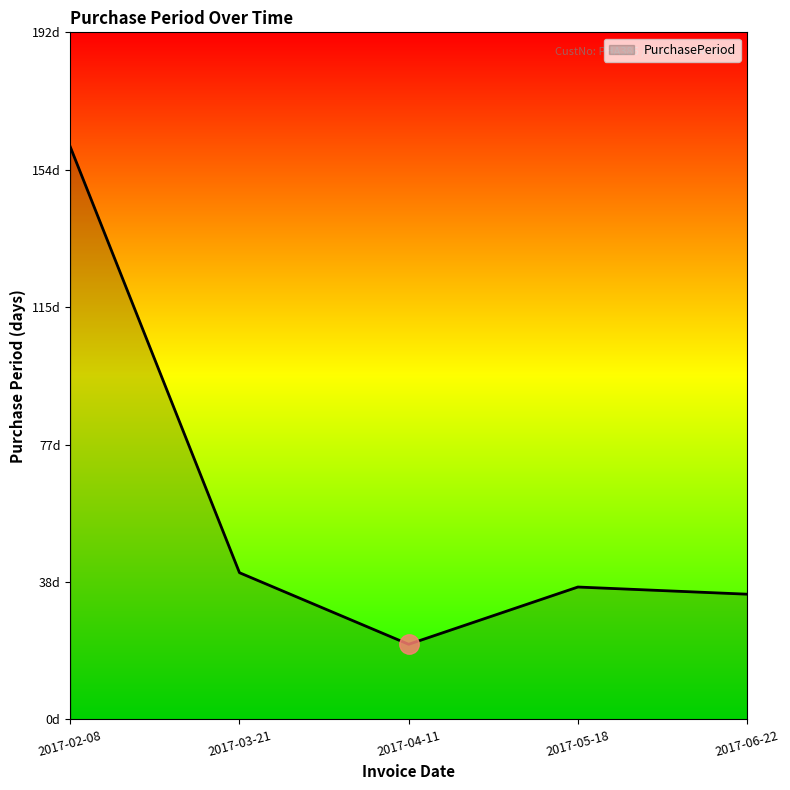

What is the value of the 4th point from the left?

37